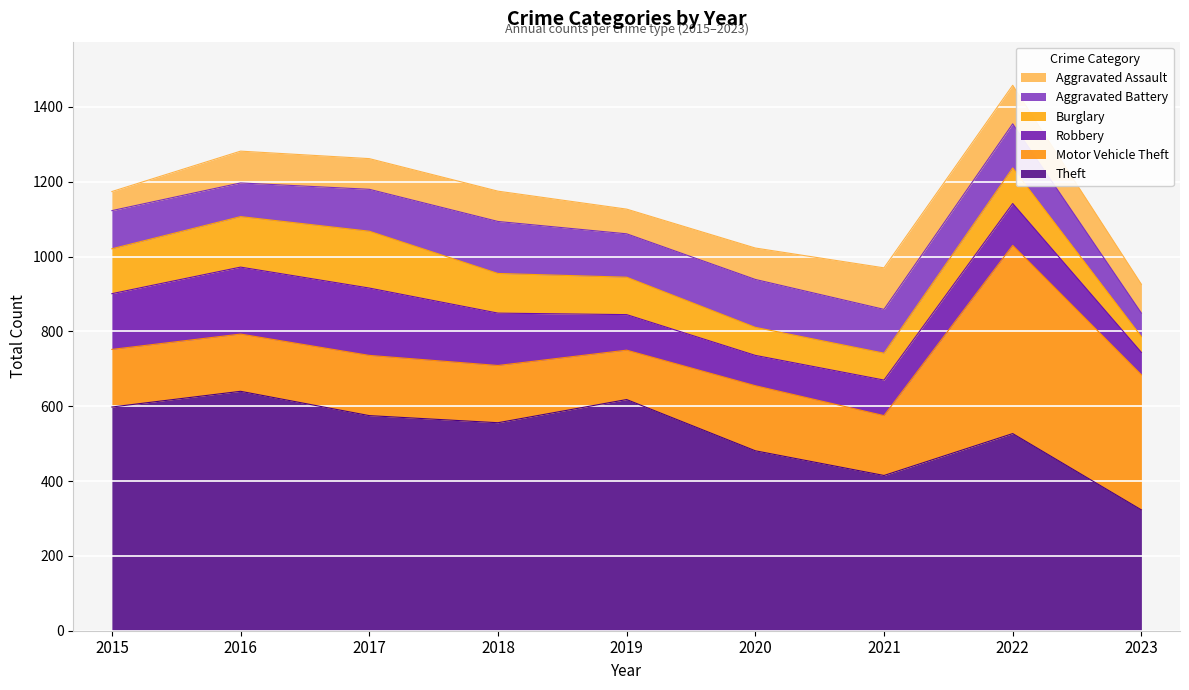

Where does the Theft series first go above 556?

2015